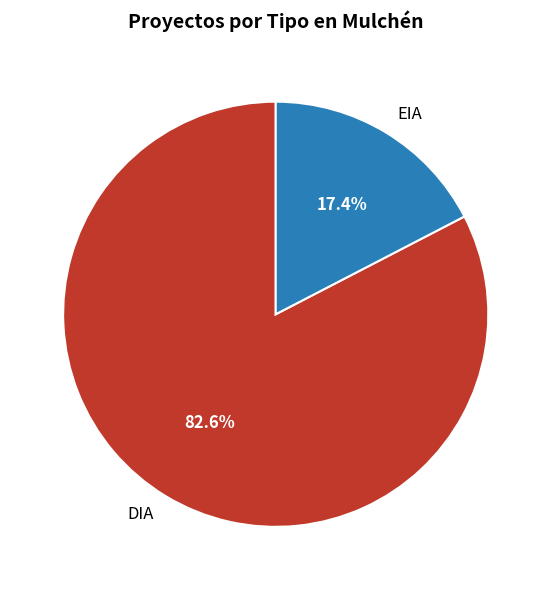

How many segments does this pie chart have?

2